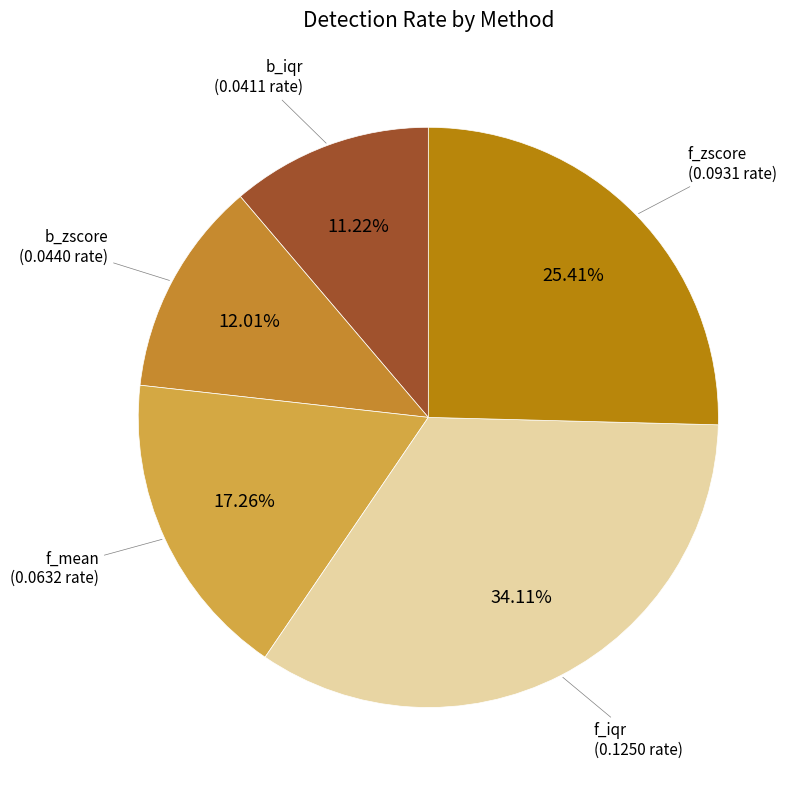

Which has a higher value, f_mean or b_iqr?

f_mean